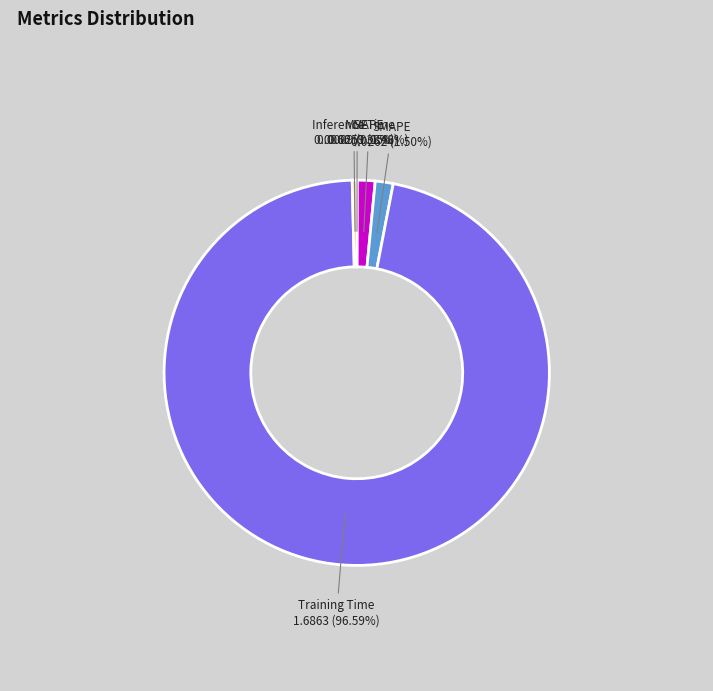

Is there a majority slice in this chart?

Yes